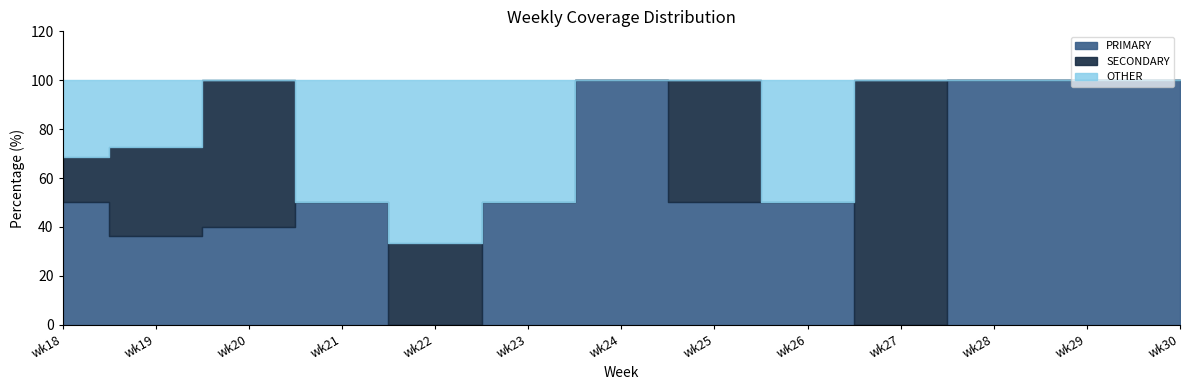

What is the average value of the OTHER series?

21.2